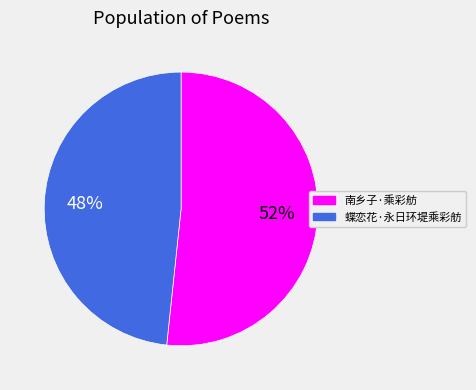

To the nearest percent, what portion does 蝶恋花·永日环堤乘彩舫 represent?

48%